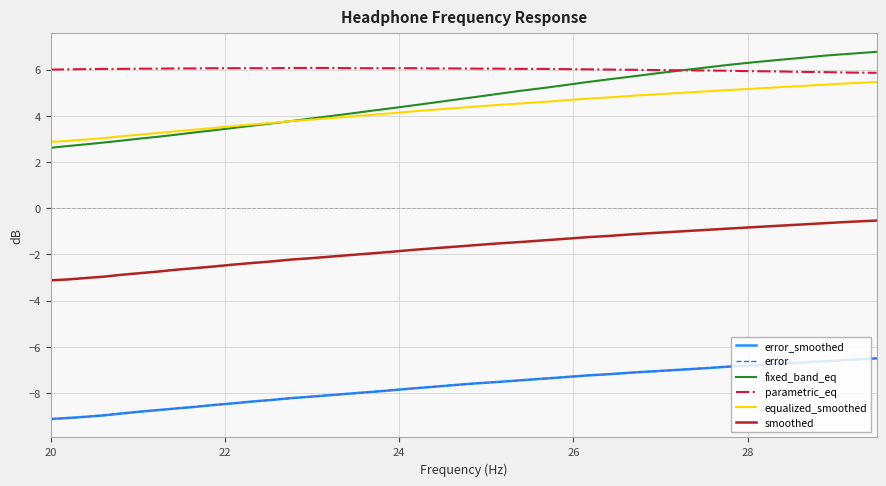

True or false: parametric_eq and equalized_smoothed intersect in this chart.

False